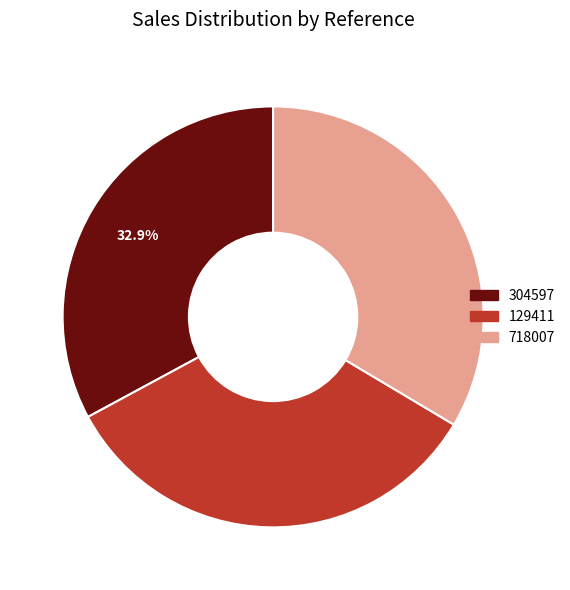

Combined, do 304597 and 718007 account for over 50%?

Yes